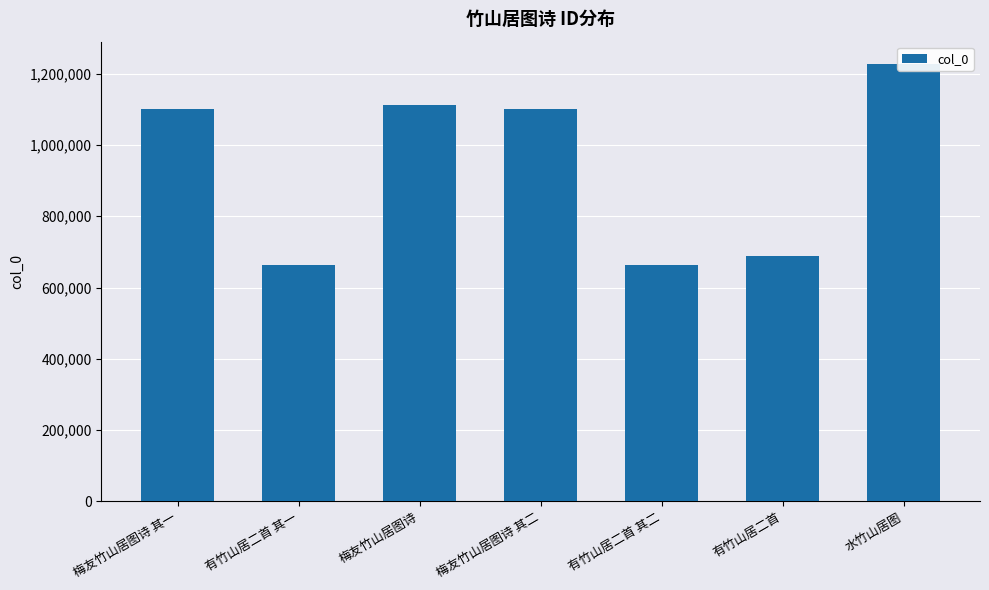

Are the bars horizontal?

No